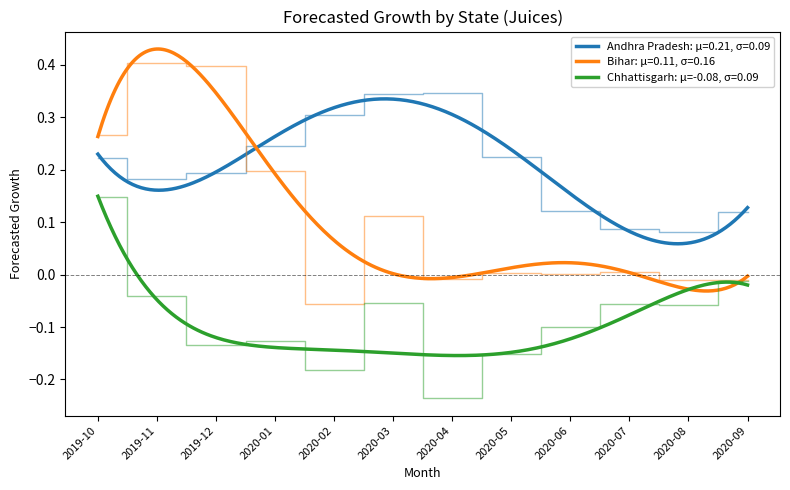

Which has a higher value, 2019-11 or 2020-05?

2020-05